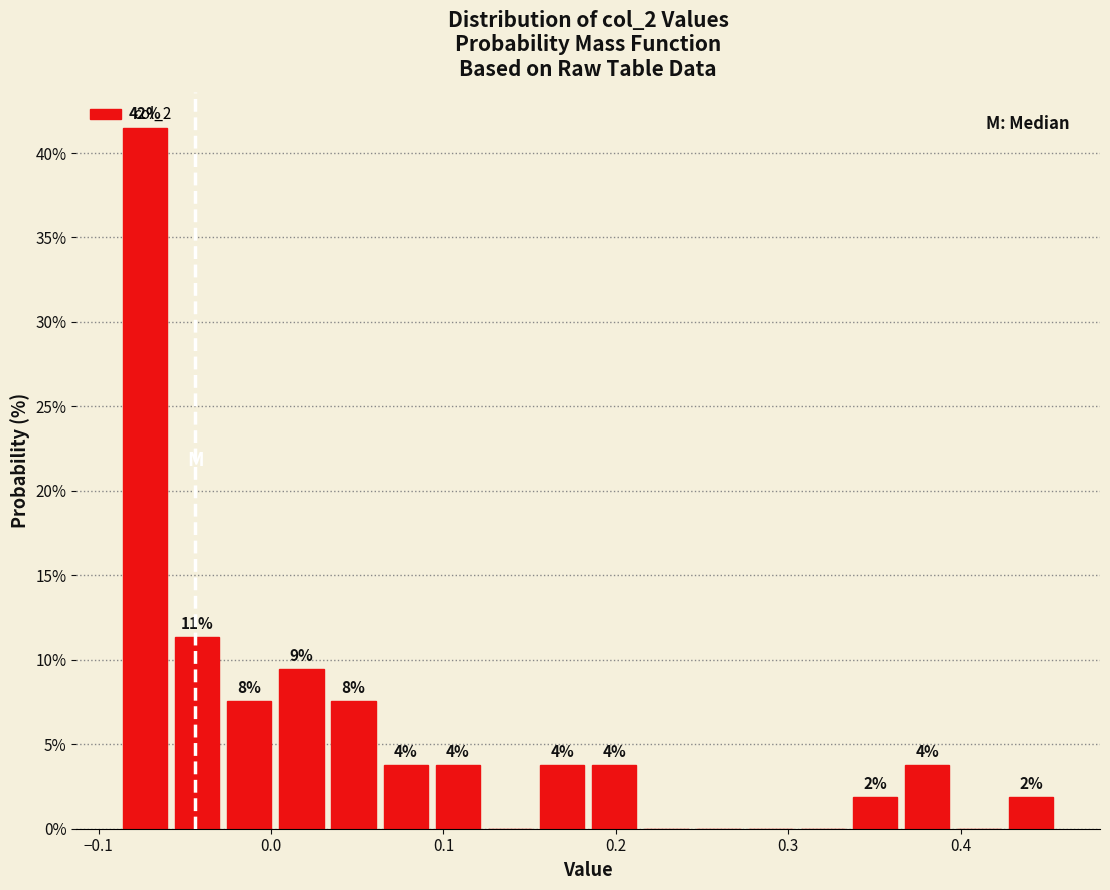

Around what value on the x-axis is the tallest bar? Give the approximate position of its centre, as read against the axis.

-0.07